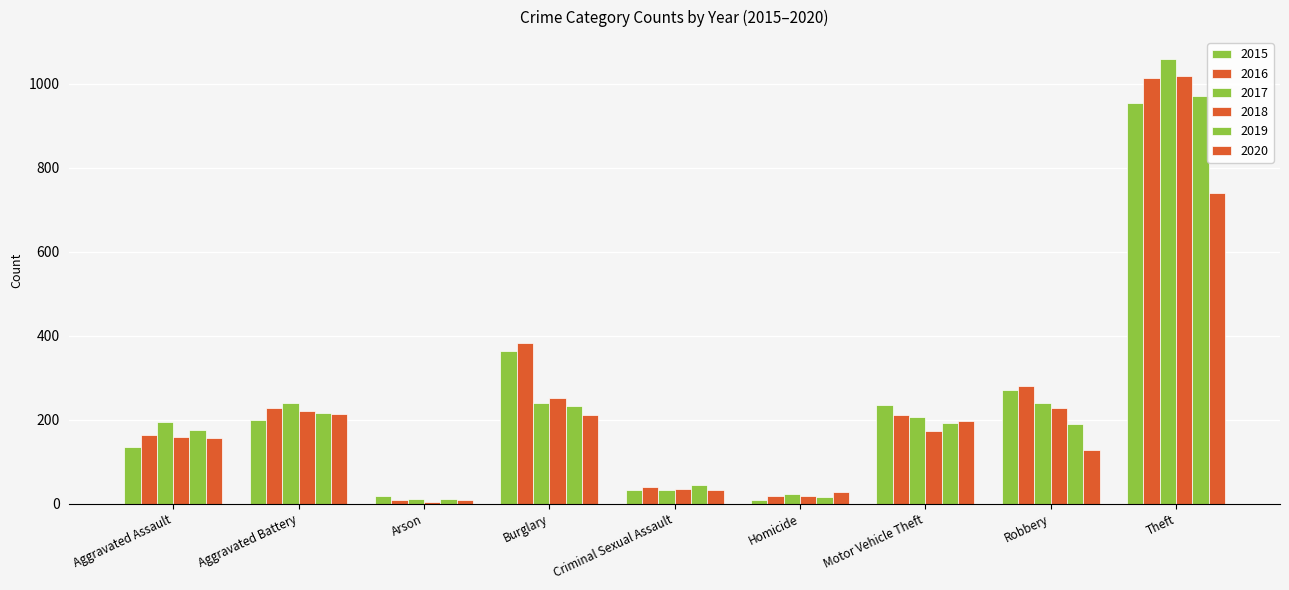

Does the chart contain any negative values?

No